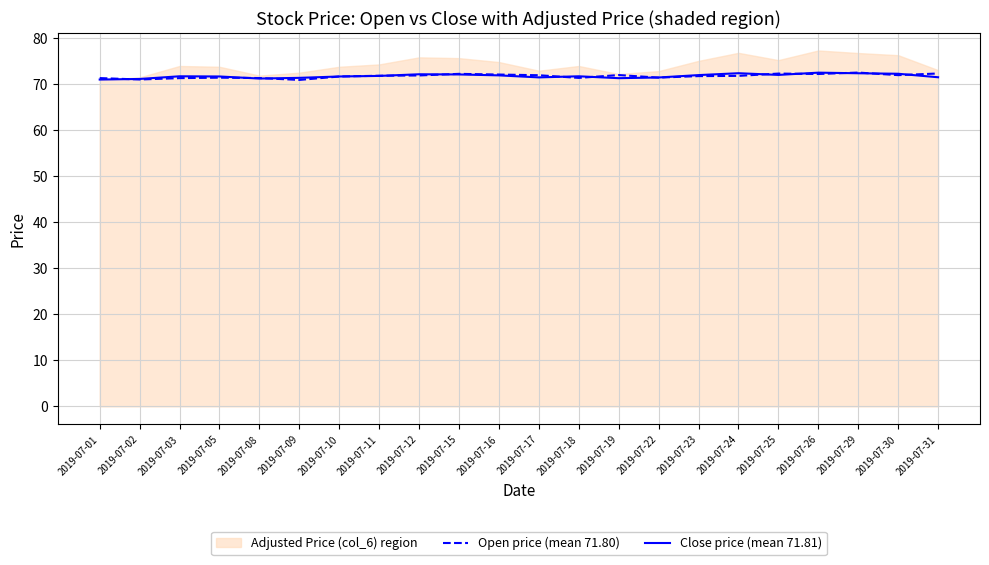

Which series ends up on top after the final intersection of Open price (mean 71.80) and Close price (mean 71.81)?

Open price (mean 71.80)